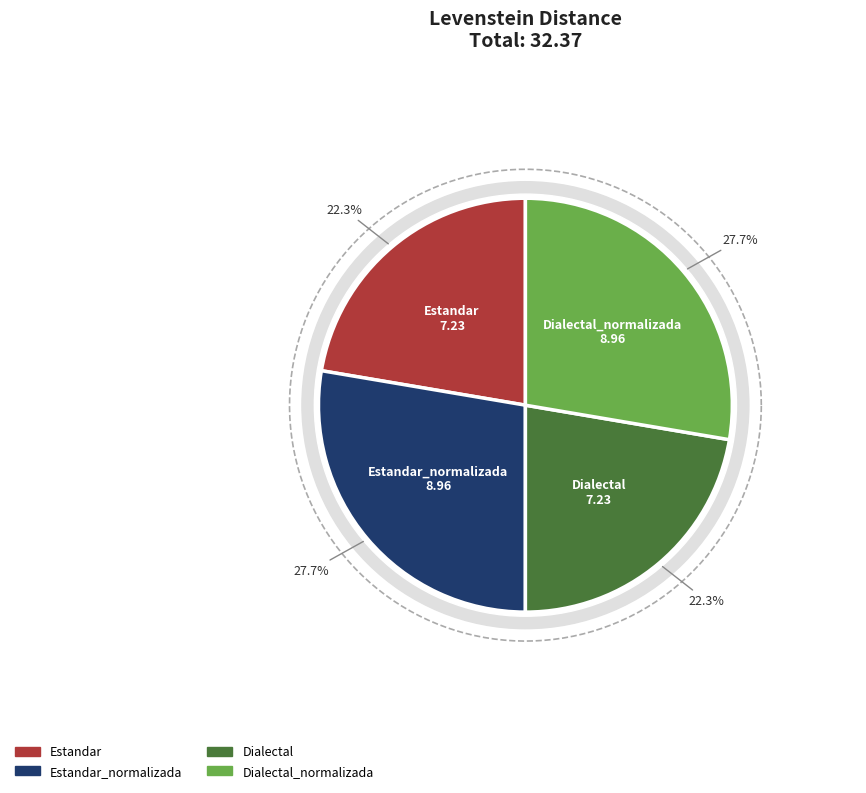

To the nearest percent, what is the difference between the Dialectal_normalizada and Estandar slice percentages?

5%